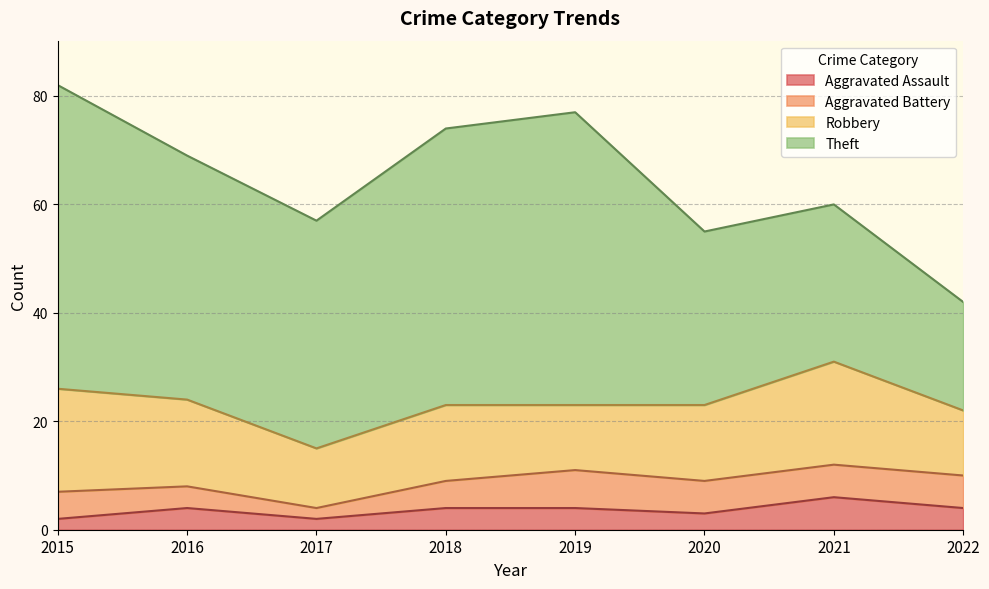

List the labels in order of Aggravated Battery value, largest first.

2019, 2020, 2021, 2022, 2015, 2018, 2016, 2017